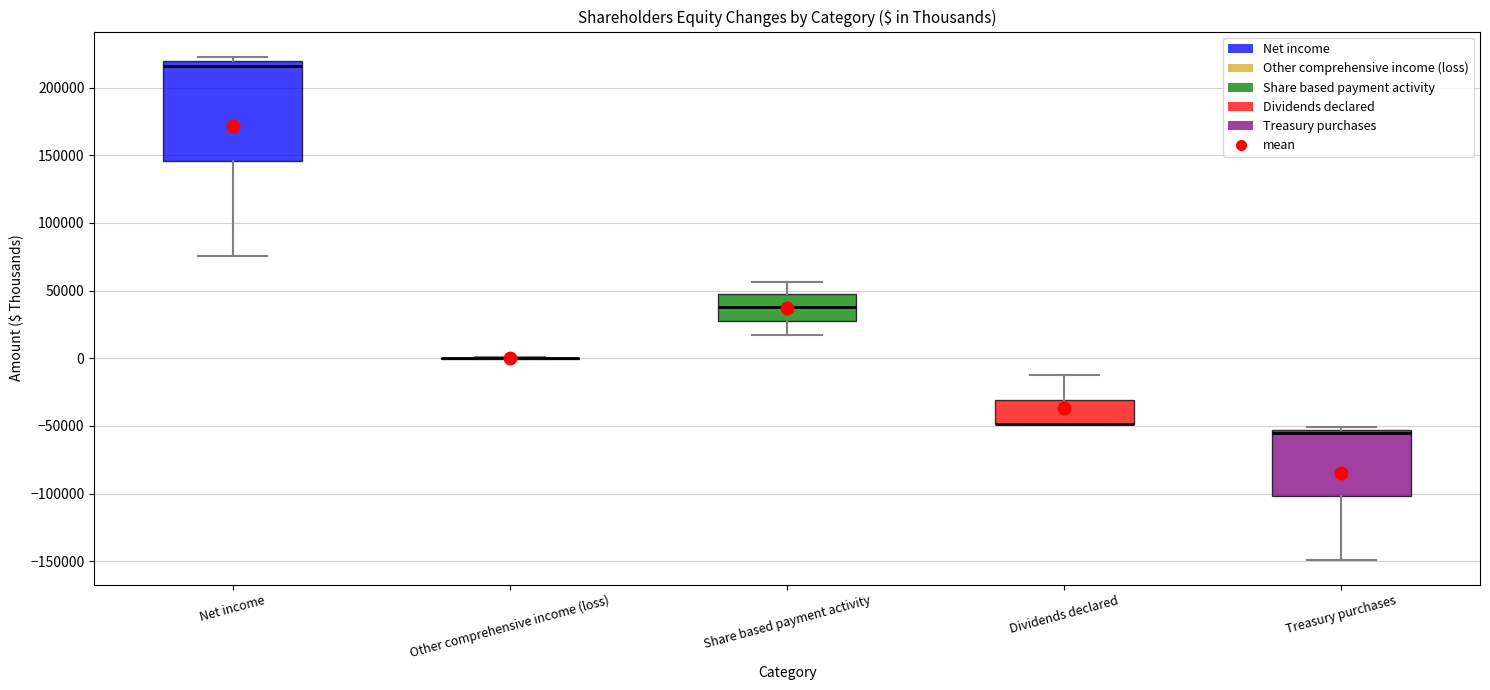

Comparing the boxes themselves (not the whiskers), which one is the tallest?

Net income